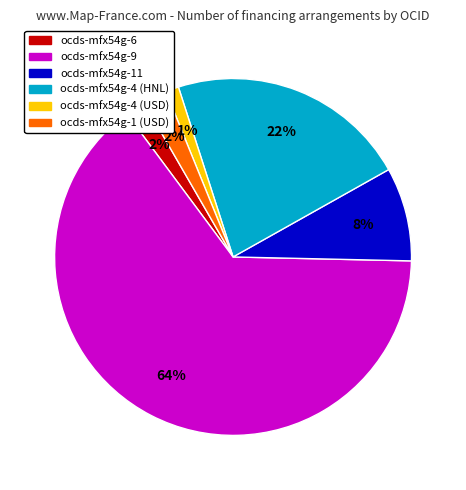

Between ocds-mfx54g-11 and ocds-mfx54g-1 (USD), which is larger?

ocds-mfx54g-11